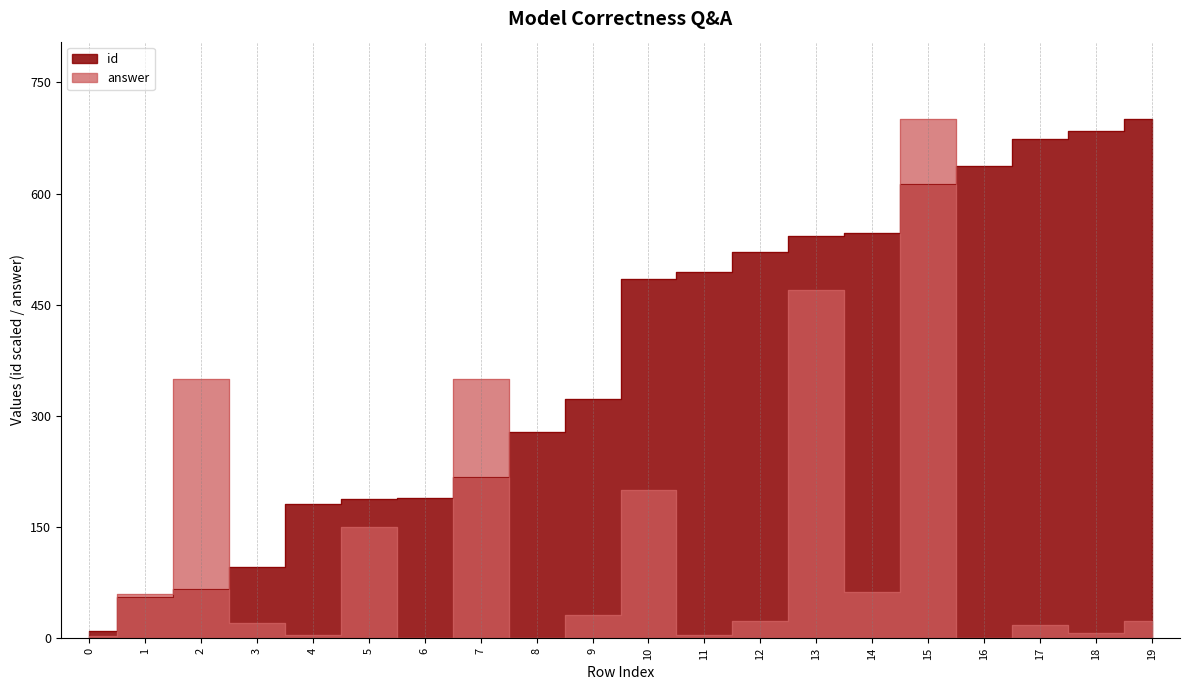

Reading left to right, list all the values displayed in this chart.

id: 0=9.9	1=55.1	2=66.3	3=96.0	4=181.4	5=188.6	6=190.0	7=217.1	8=278.0	9=323.5	10=484.4	11=494.5	12=521.9	13=542.4	14=546.7	15=613.0	16=637.8	17=674.1	18=684.2	19=700.0
answer_numeric: 0=2.9	1=60.0	2=350.0	3=21.0	4=4.5	5=150.0	6=0.0	7=350.0	8=0.4	9=32.0	10=200.0	11=4.0	12=24.0	13=470.0	14=63.0	15=700.0	16=0.0	17=18.0	18=7.2	19=24.0